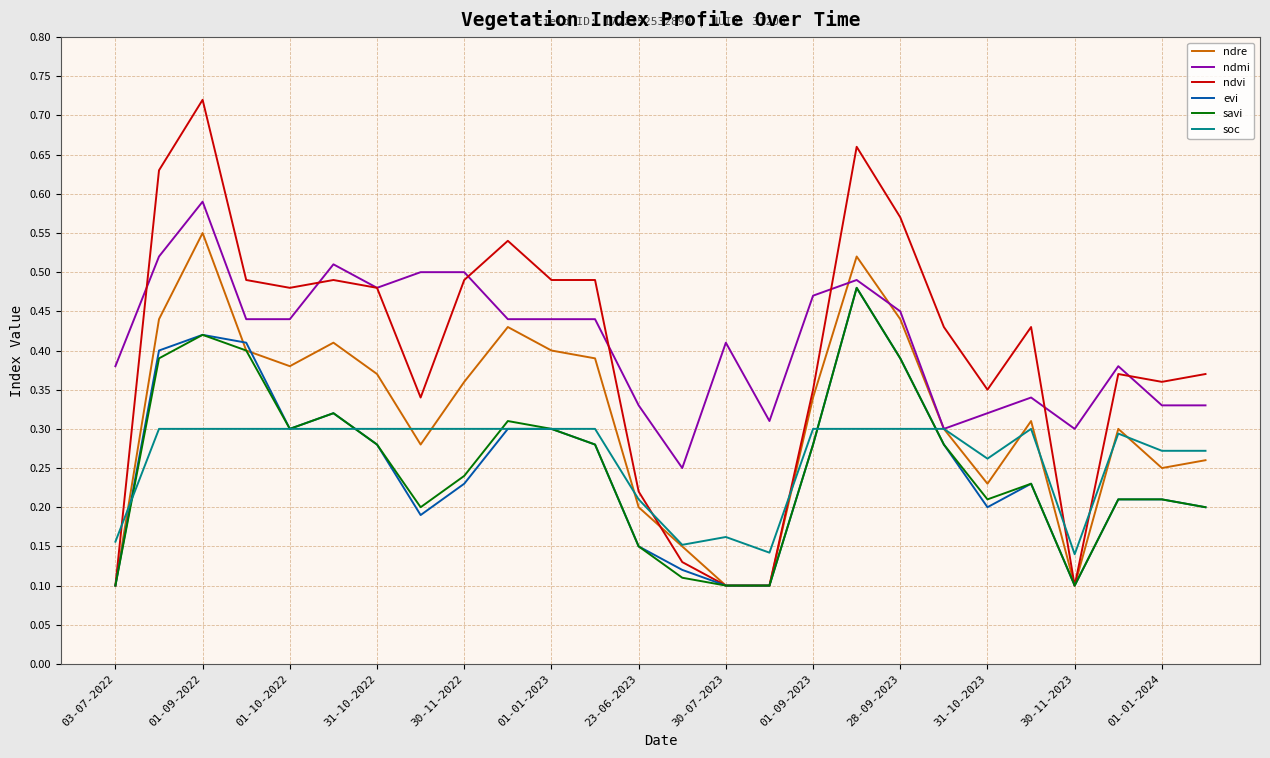

Which series has the widest spread of values?

ndvi